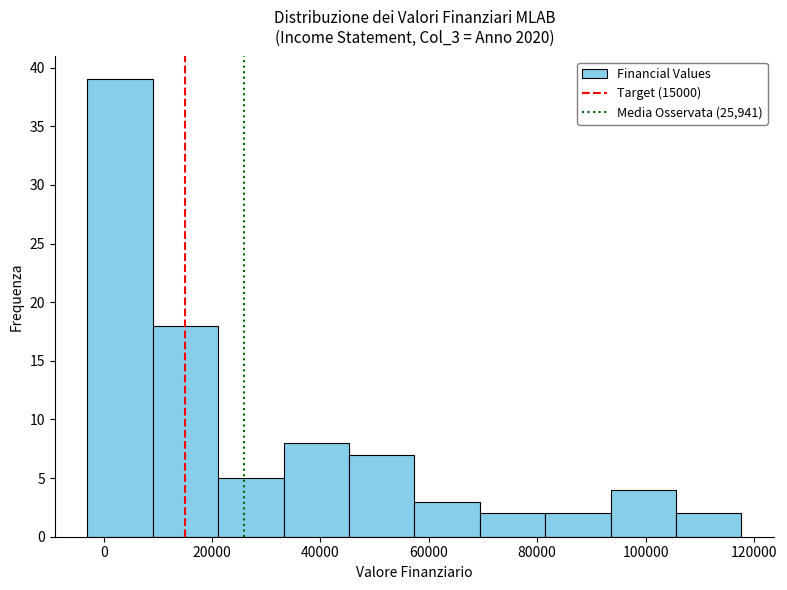

Reading left to right, transcribe this chart: for each bar, give the range it covers on the x-axis and its height. Neither the bar edges nor the heights are printed on the chart, so give them approximately, as read against the axes.

-2000 to 10000: 39
10000 to 22000: 18
22000 to 34000: 5
34000 to 46000: 8
46000 to 58000: 7
58000 to 70000: 3
70000 to 82000: 2
82000 to 94000: 2
94000 to 106000: 4
106000 to 118000: 2